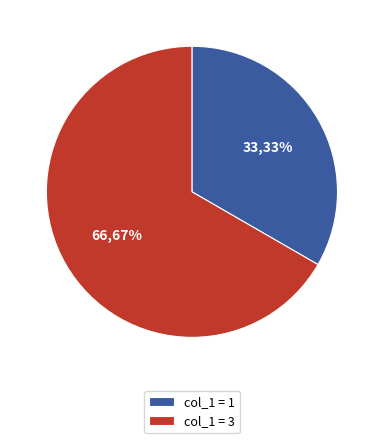

To the nearest percent, what is the average slice percentage?

50%